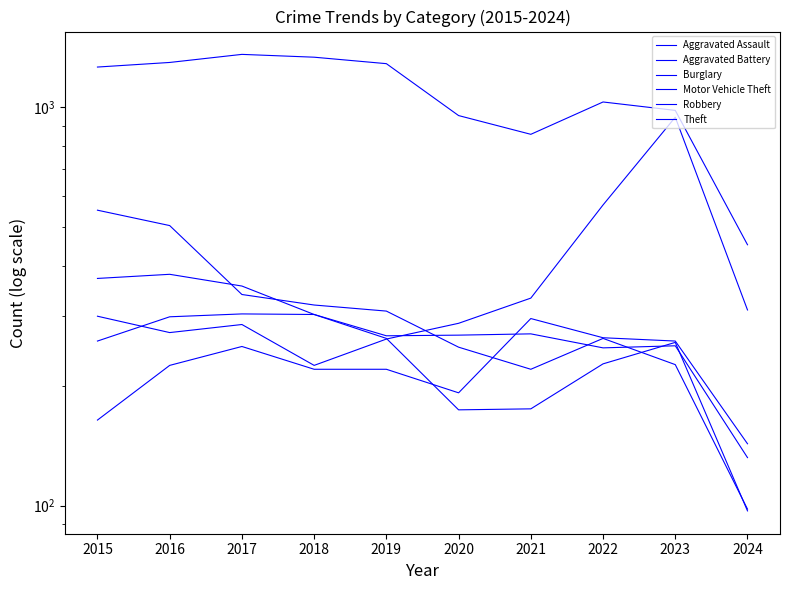

Between which two adjacent categories do Burglary and Motor Vehicle Theft first intersect?

2019 and 2020